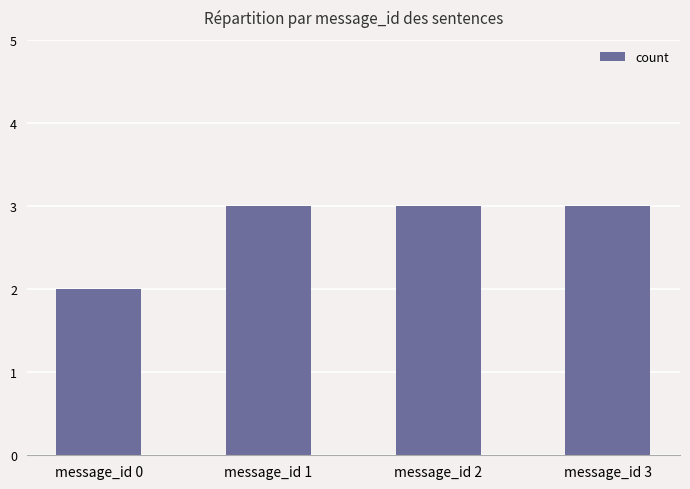

At which category does the chart reach its minimum across all series?

message_id 0